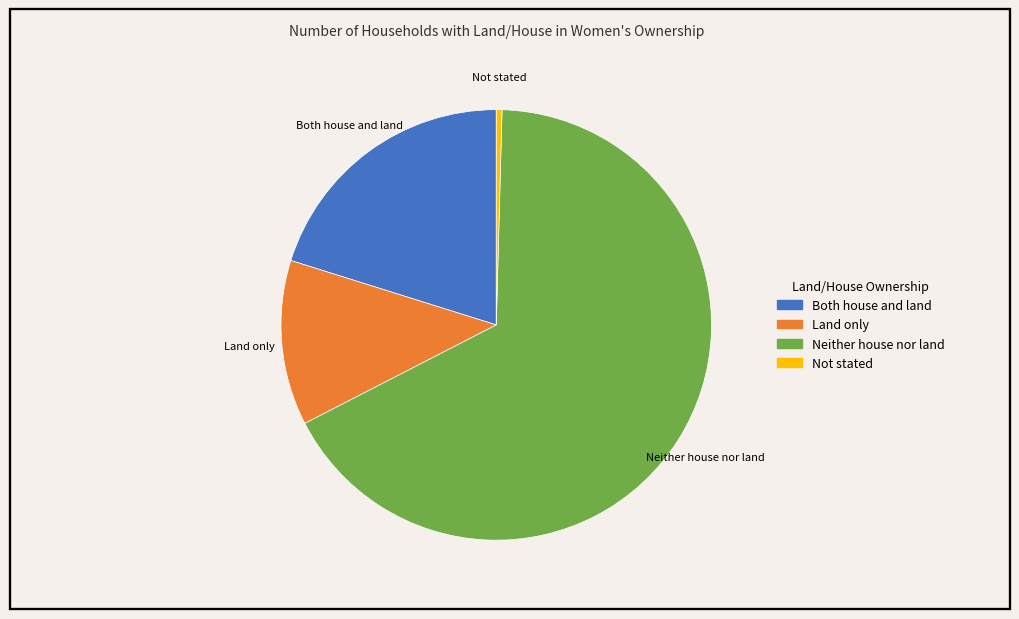

What is the largest slice in the pie chart?

Neither house nor land